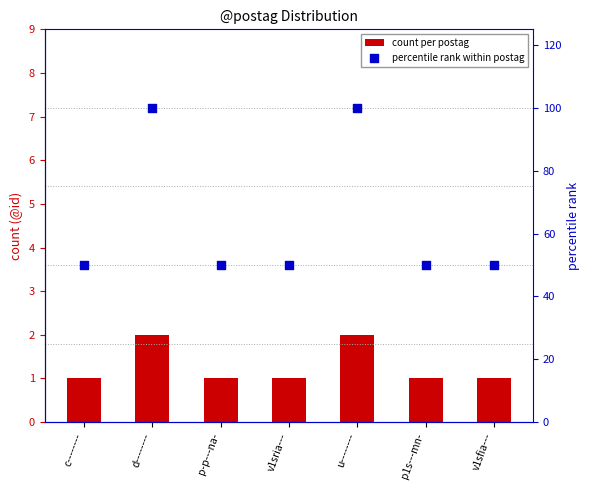

Which series reaches the maximum Y coordinate?

percentile rank within postag